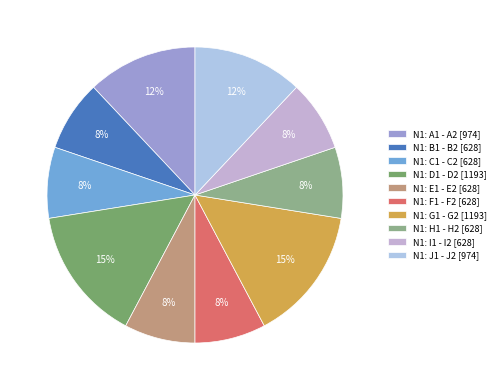

How many slices are in this pie chart?

10